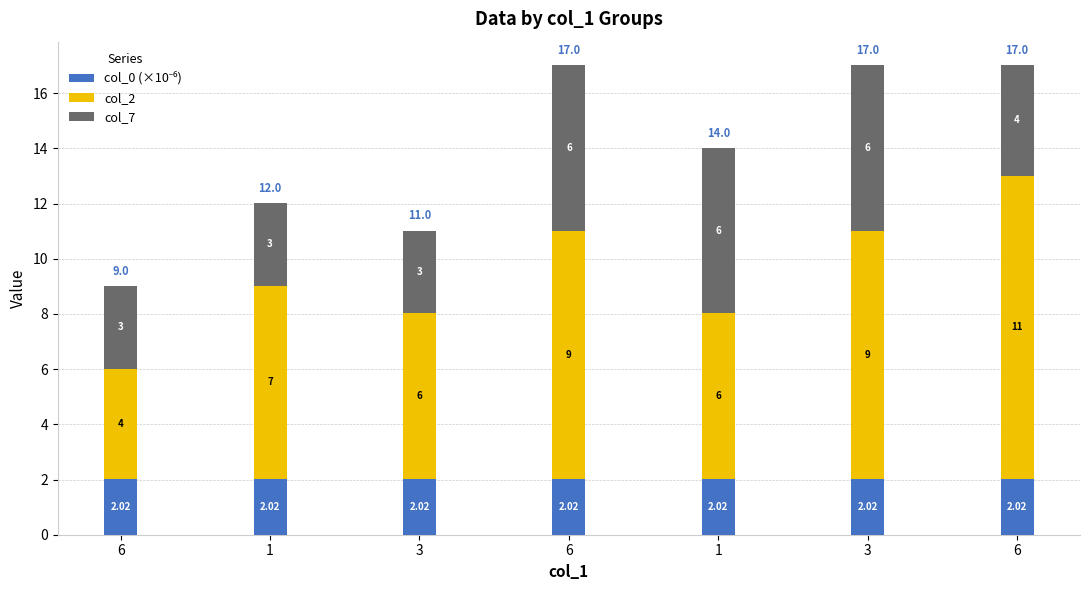

True or false: col_2 has a value of 2.9 at 1.

False